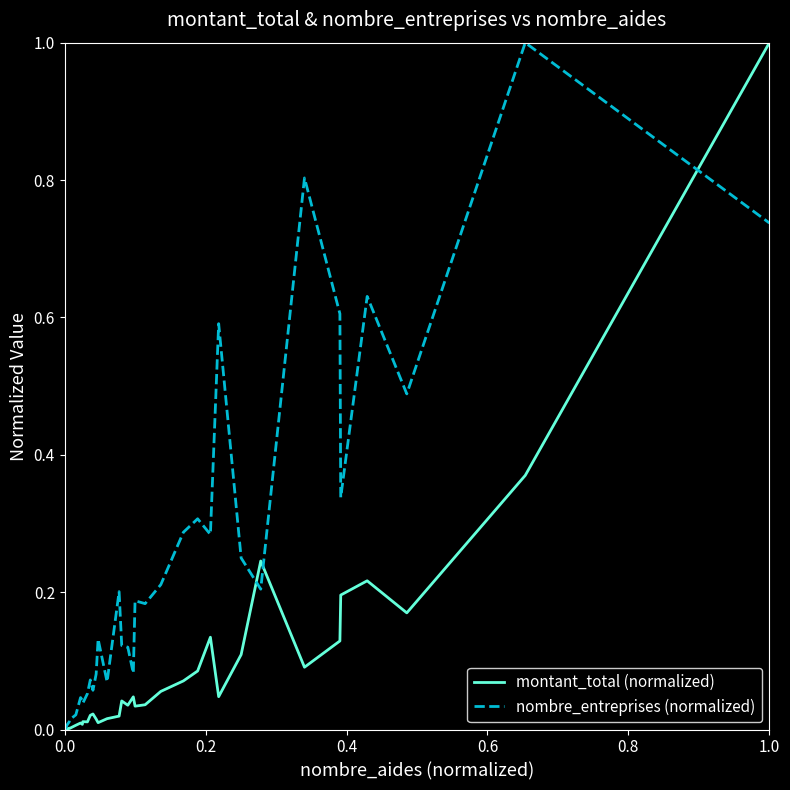

Which series has the largest total across all categories?

nombre_entreprises (normalized)